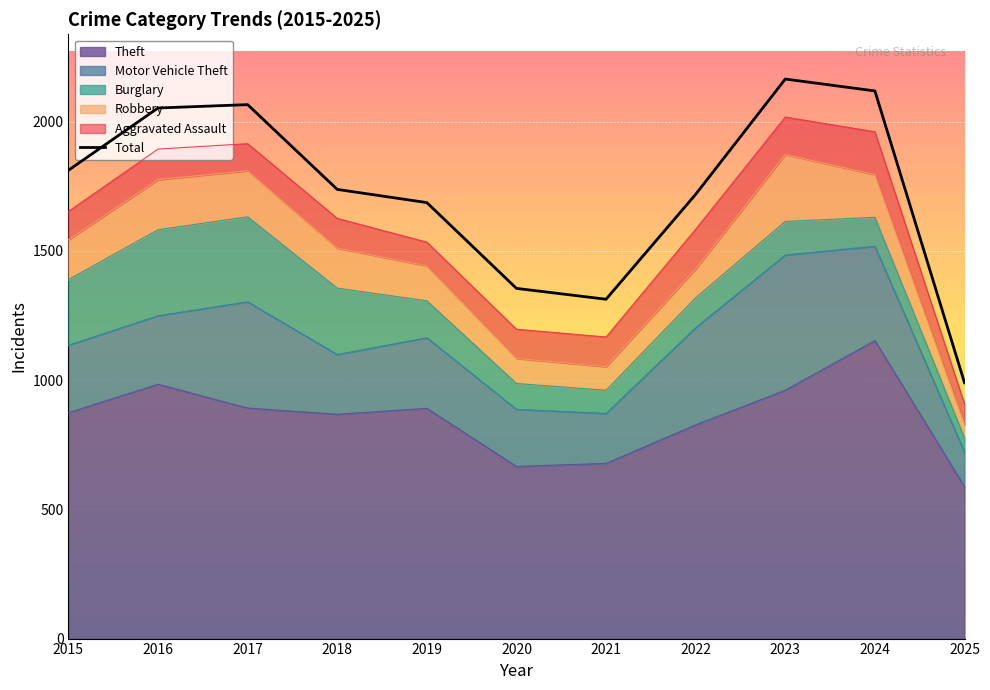

Reading left to right, extract all data points from this chart.

Aggravated Assault: 110	118	105	115	92	113	115	154	145	166	79
Burglary: 254	333	329	257	143	100	90	116	130	112	55
Motor Vehicle Theft: 261	265	411	231	273	221	193	376	523	365	134
Robbery: 154	194	178	155	135	97	91	111	259	165	52
Theft: 874	984	892	868	891	666	678	827	961	1153	588
Total: 1812	2053	2066	1738	1687	1355	1313	1719	2165	2119	990